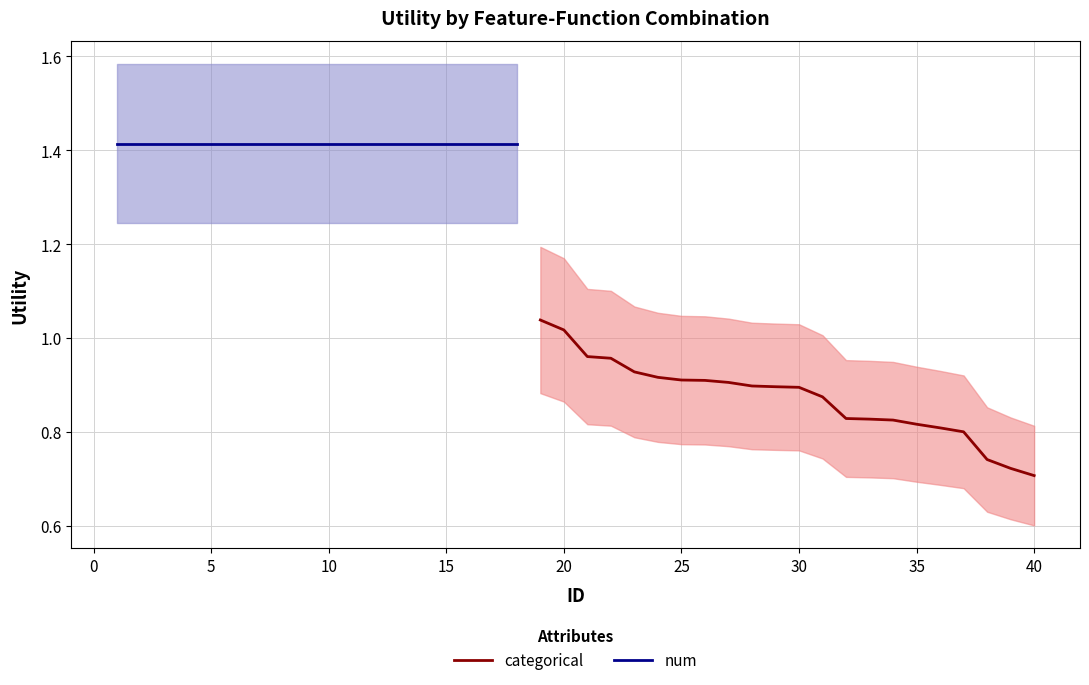

The categorical series shows 0.2 at 30. True or false?

False